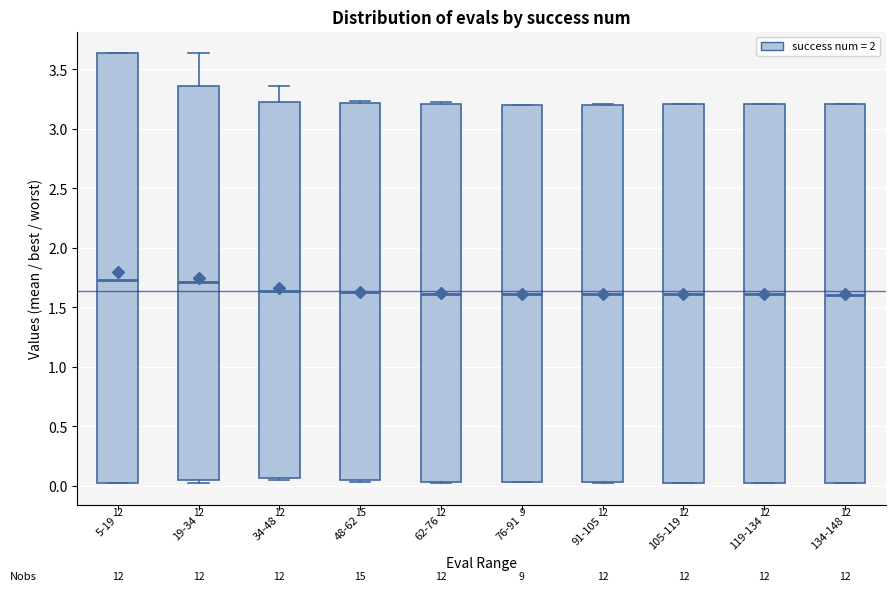

Where is the upper edge of the box for 91-105 on the y-axis? The values are not printed on the chart, so give them approximately, as read against the axis.

3.20